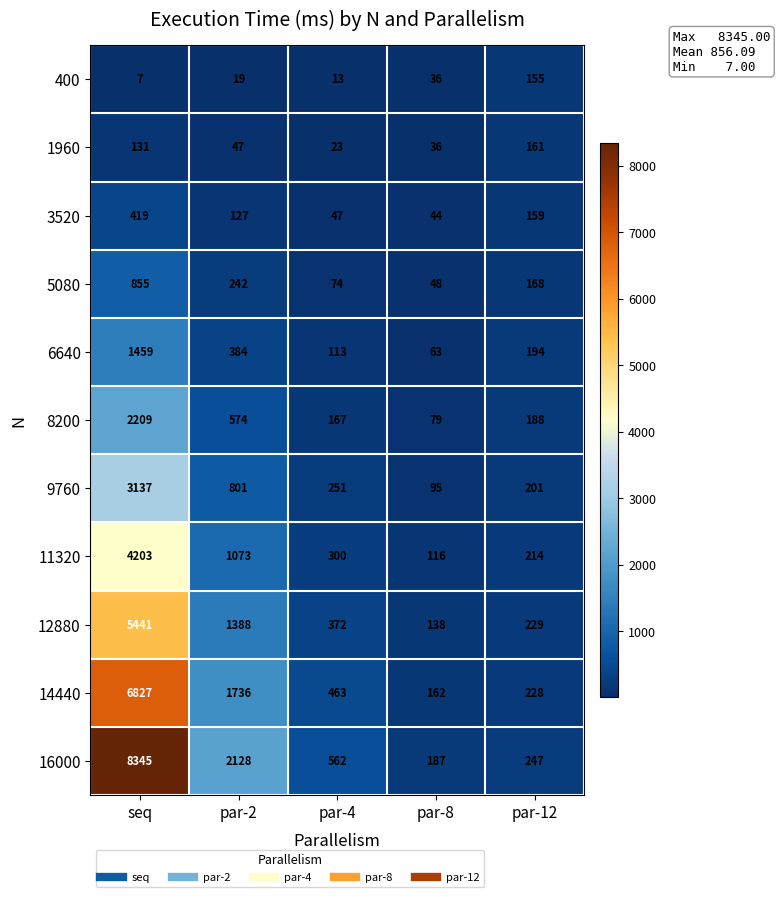

What is the average value of the 12880 series?

1514